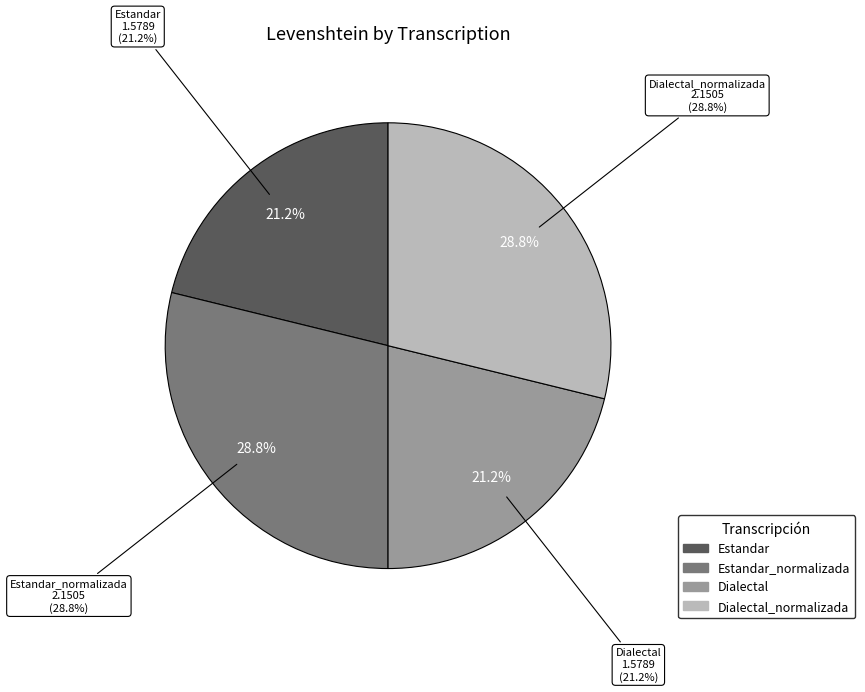

Does Estandar_normalizada account for over 50% of the chart?

No